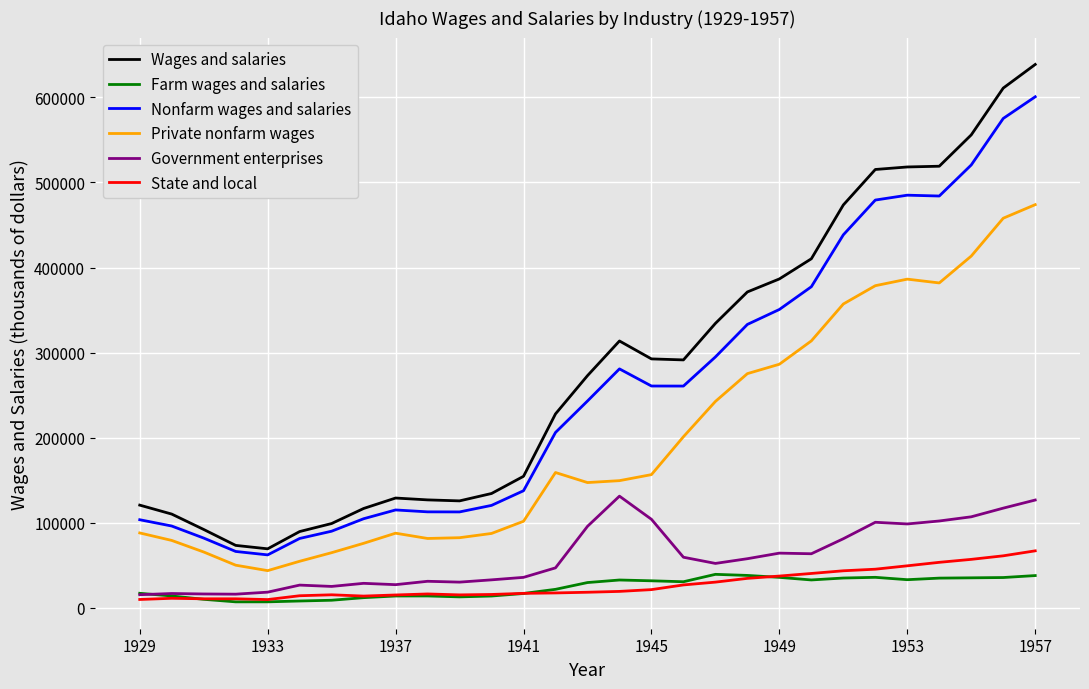

True or false: Wages and salaries and Farm wages and salaries cross at least once.

False